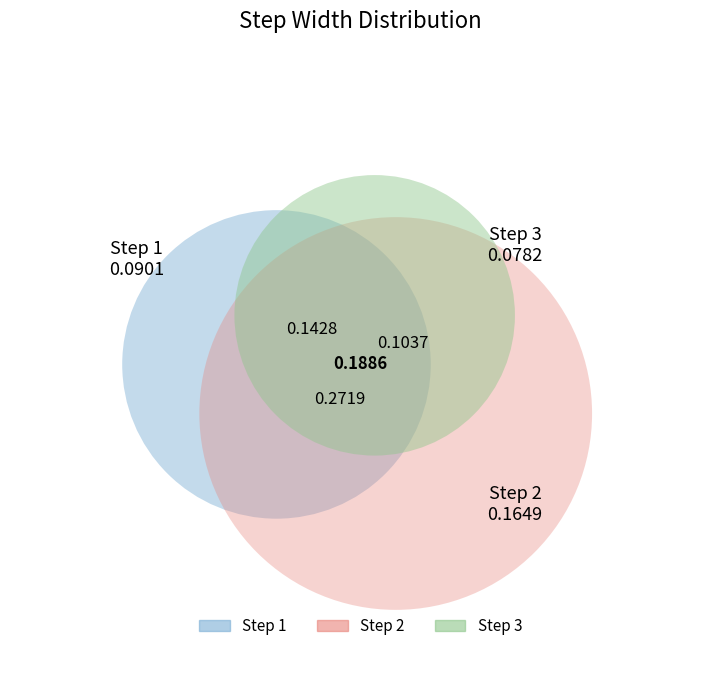

Is it true that 1 is 9% of the pie?

True